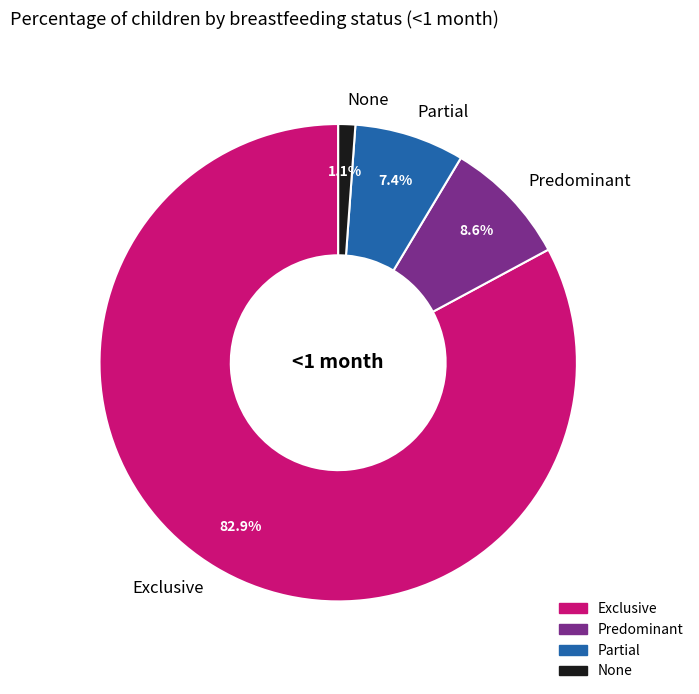

How many slices are in this pie chart?

4